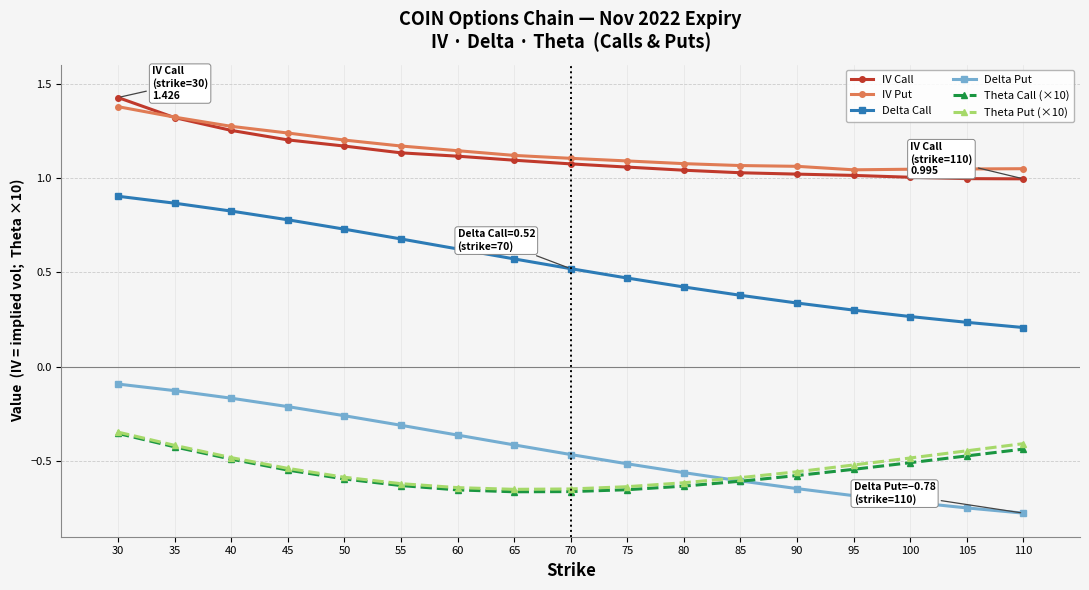

How many lines are shown in the chart?

6